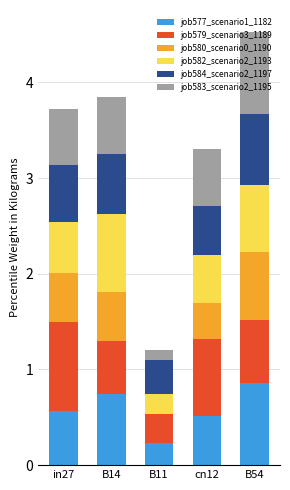

Are the bars horizontal?

No